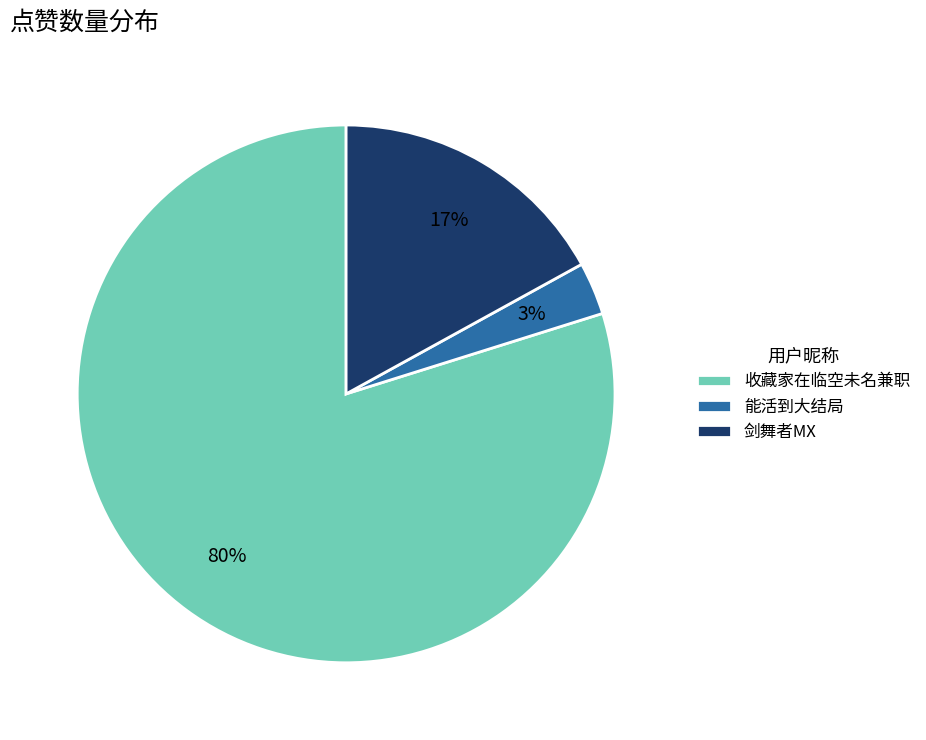

To the nearest percent, what is the combined percentage of 收藏家在临空未名兼职 and 能活到大结局?

83%